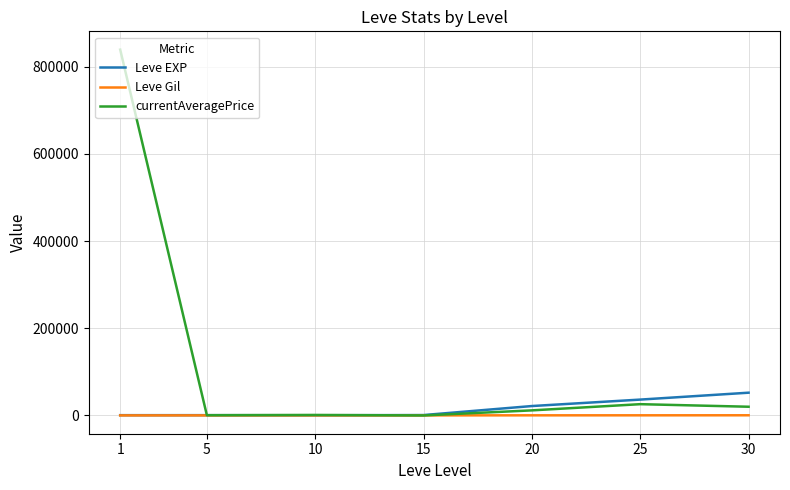

What are all the series names shown in the legend?

Leve EXP, Leve Gil, currentAveragePrice